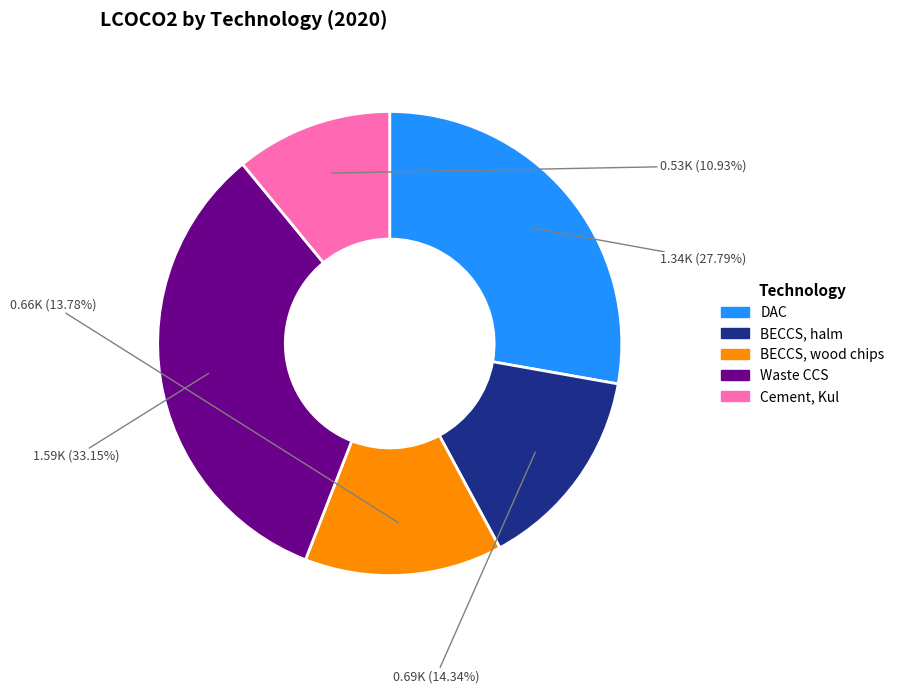

What is the smallest slice in the pie chart?

Cement, Kul